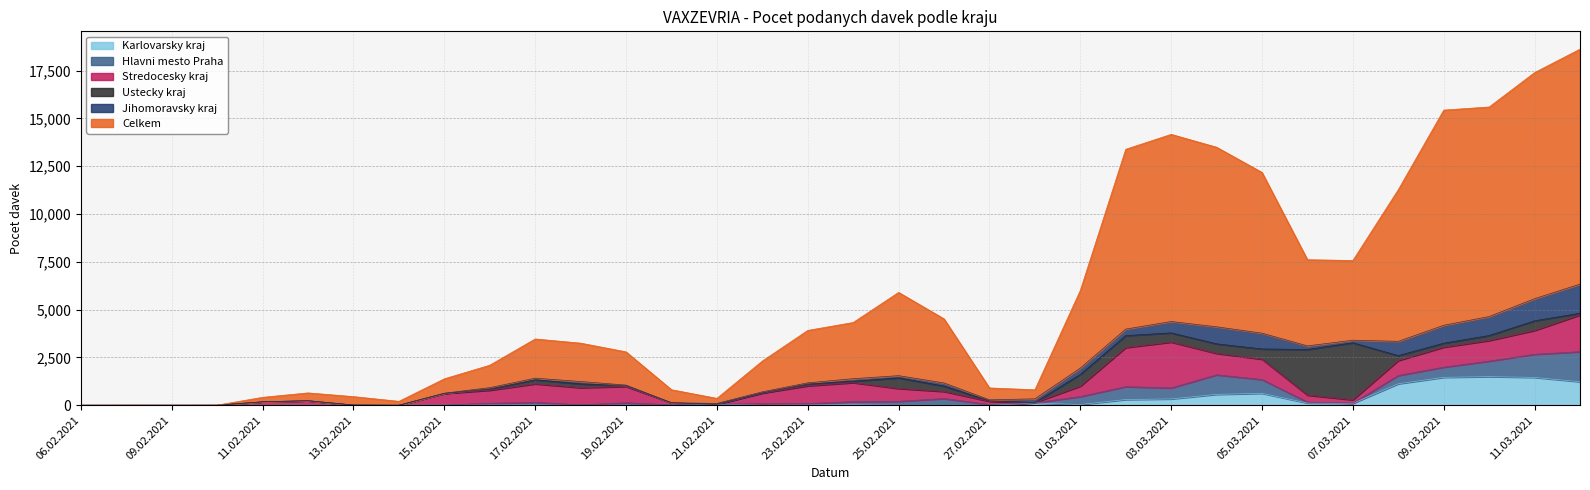

Does the chart display data point markers on the line(s)?

No